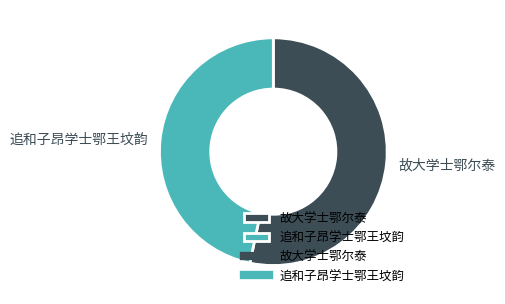

Is the sum of 故大学士鄂尔泰 and 追和子昂学士鄂王坟韵 greater than half?

Yes